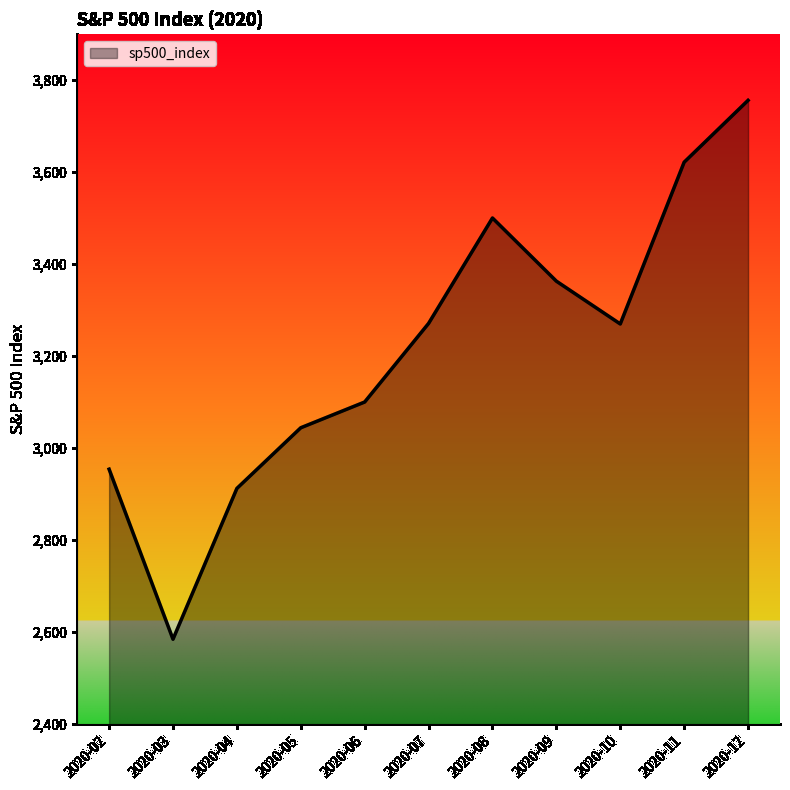

How many interior local peaks (higher than both neighbors) does the data have?

1